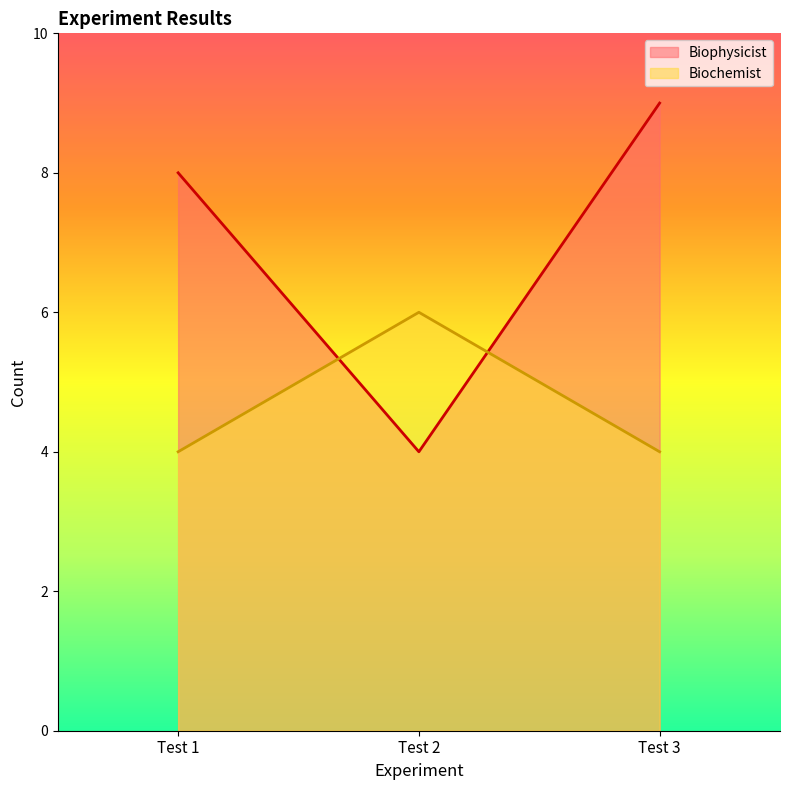

At which category is the sum across all series the highest?

Test 3